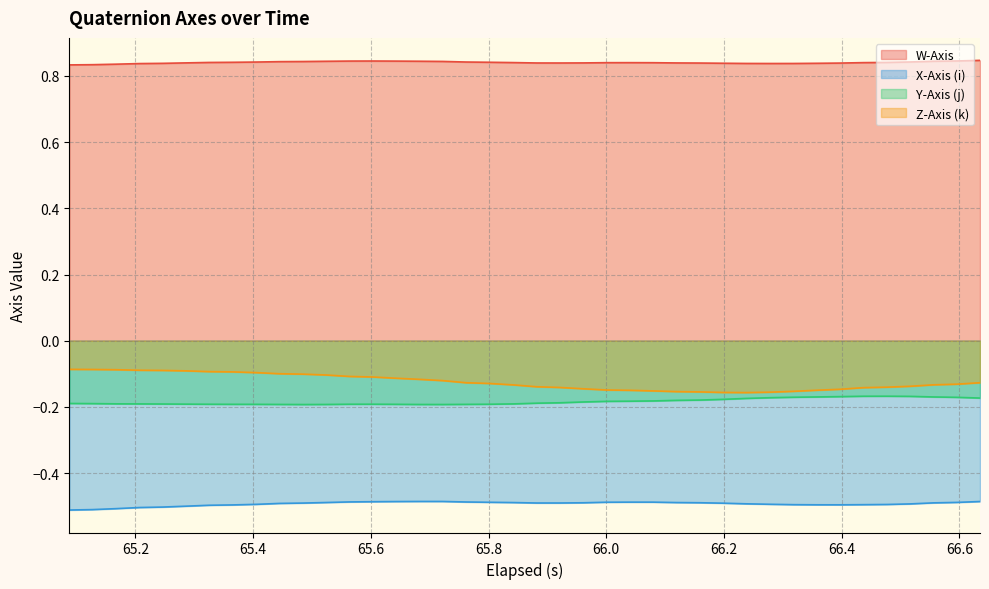

Does the chart display data point markers on the line(s)?

No